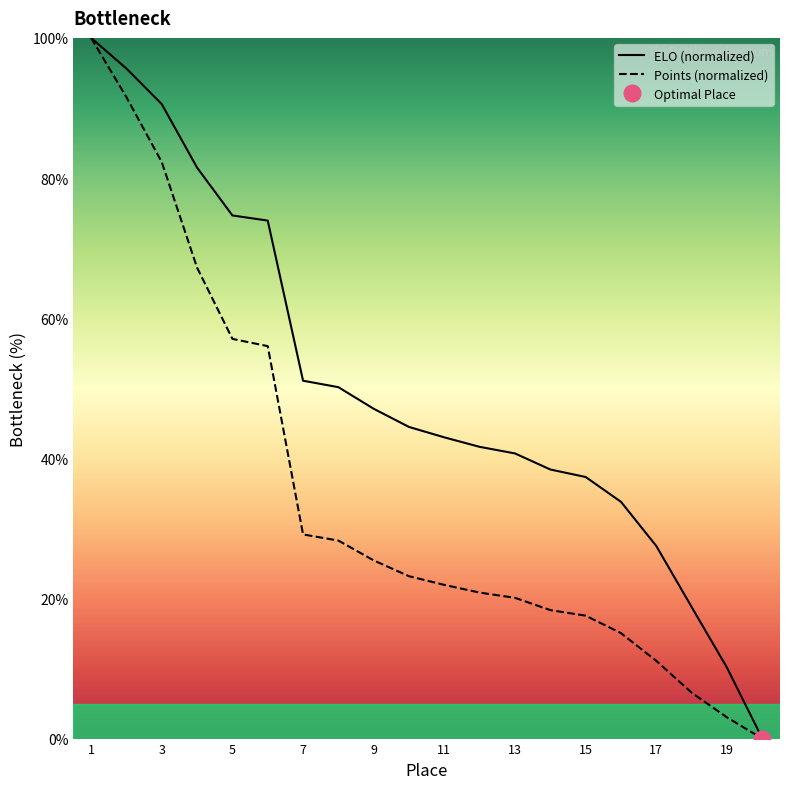

Which series has the largest range (max minus min)?

ELO (normalized)